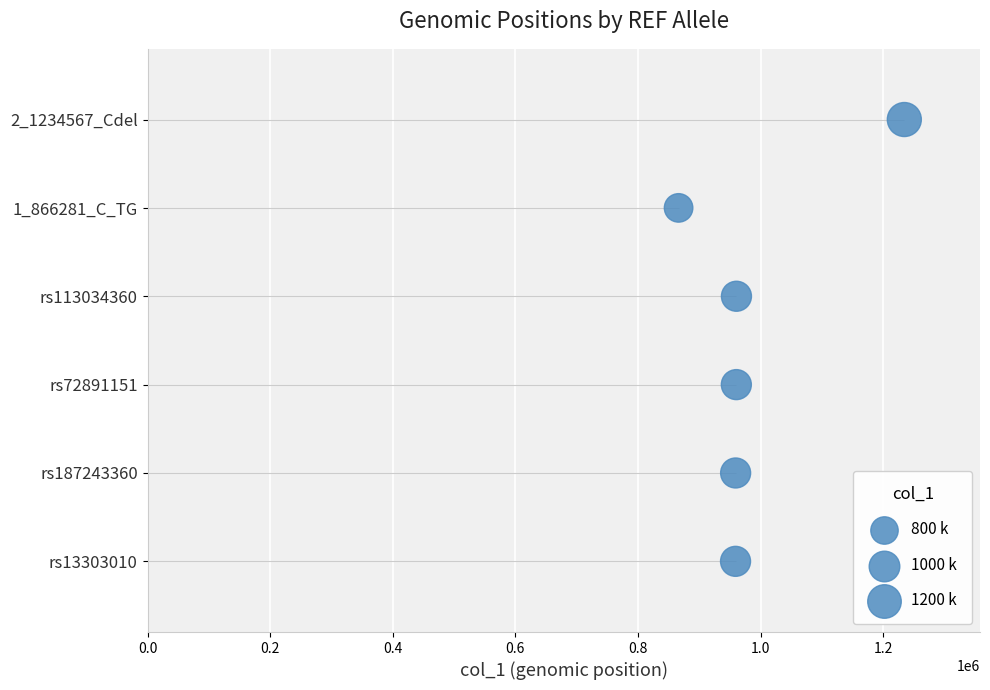

Which has a higher value, 1.0 or 0.4?

1.0